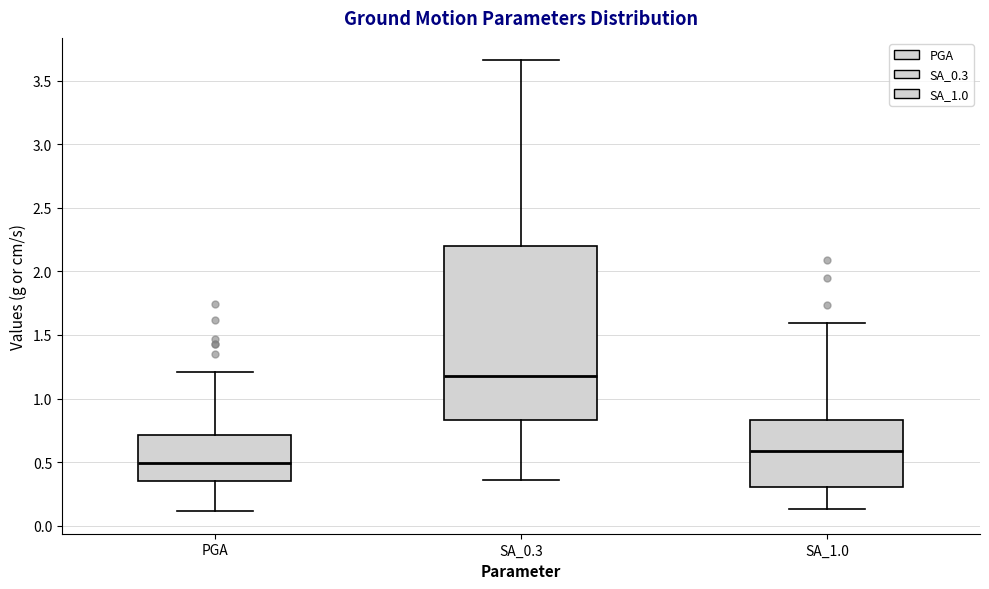

Where is the lower edge of the box for PGA on the y-axis? The values are not printed on the chart, so give them approximately, as read against the axis.

0.35